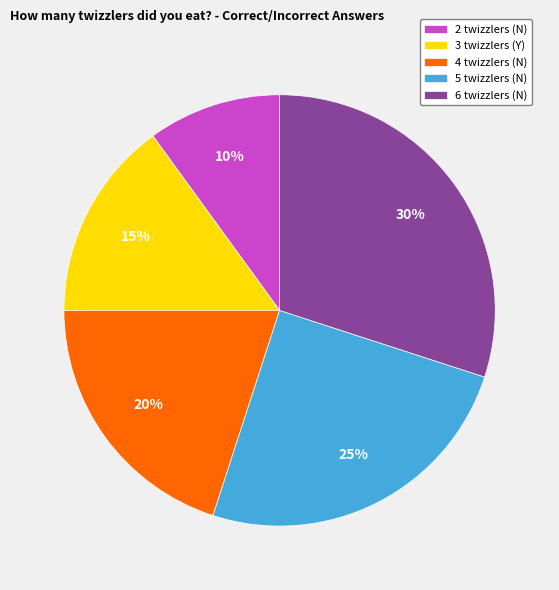

To the nearest percent, what portion does 5 twizzlers (N) represent?

25%